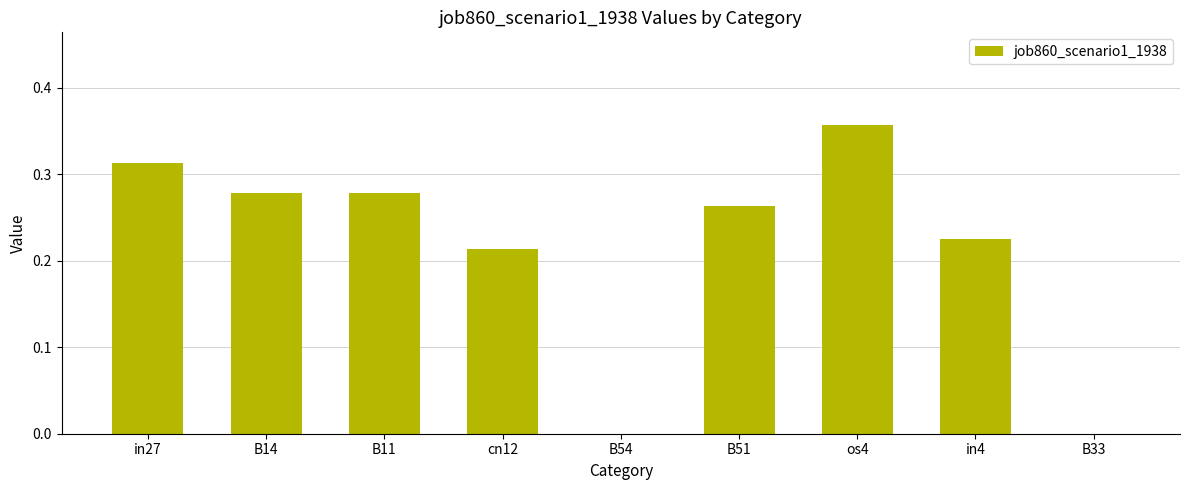

Which label corresponds to the largest value in the chart?

os4